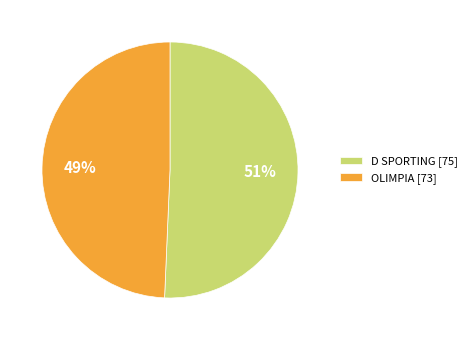

To the nearest percent, what is the combined percentage of OLIMPIA and D SPORTING?

100%